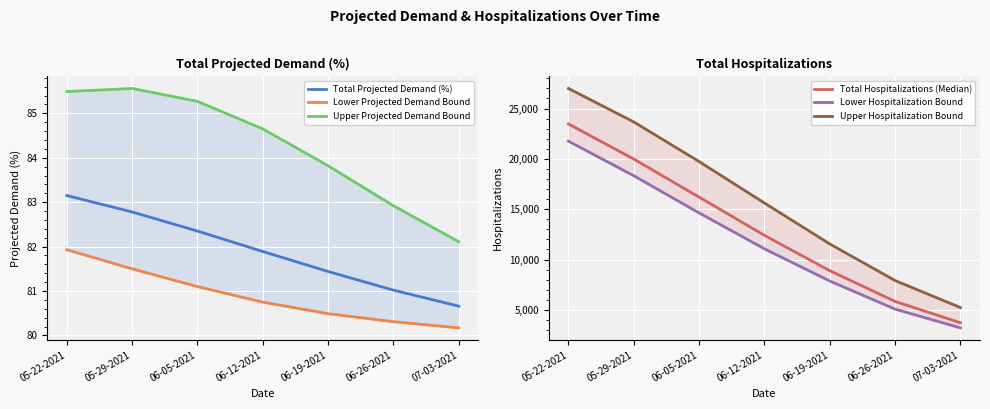

What value does the Lower Hospitalization Bound series have at 06-12-2021?

11067.0